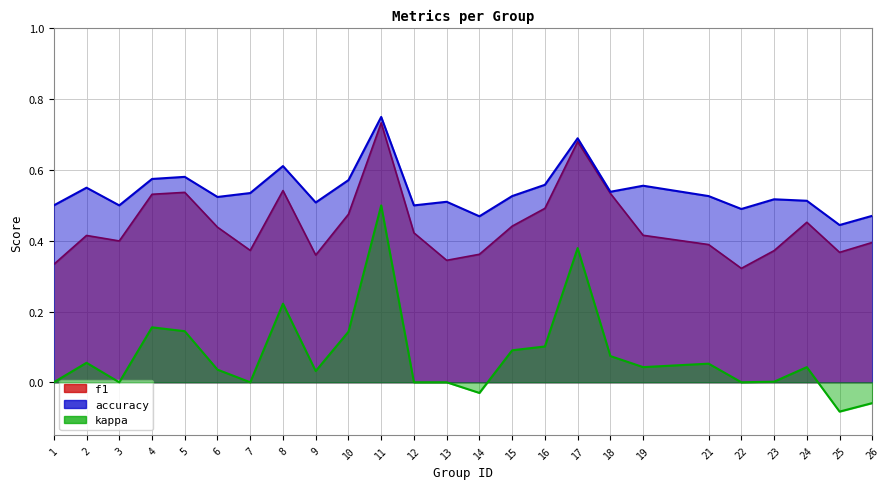

Which series has the largest total across all categories?

accuracy